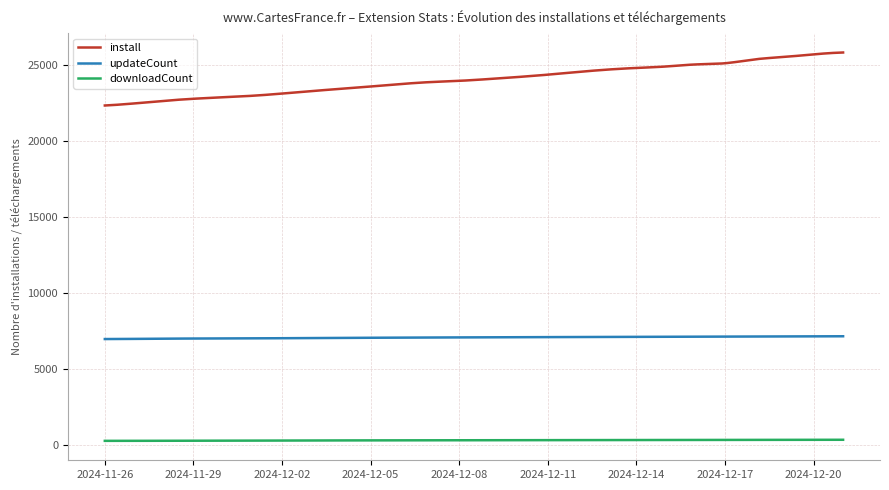

What is the average value of the install series?

24071.2